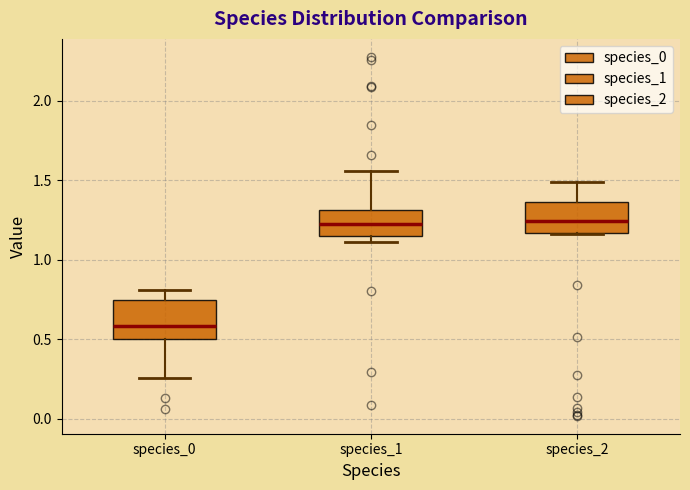

Which box is the tallest, from its lower edge to its upper edge?

species_0